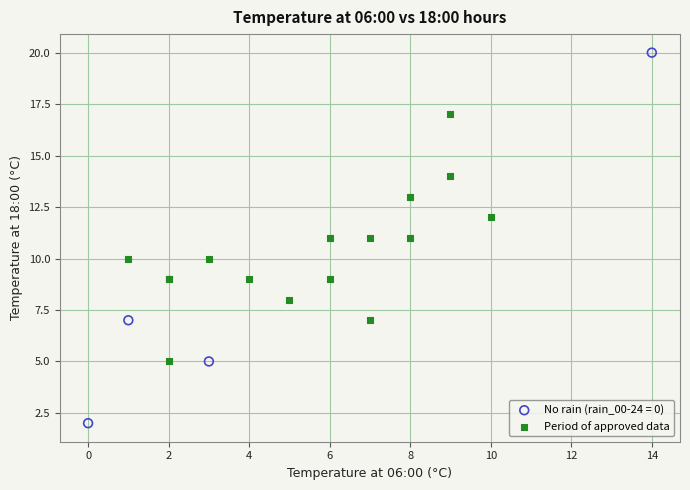

Which series reaches the minimum Y coordinate?

No rain (rain_00-24 = 0)